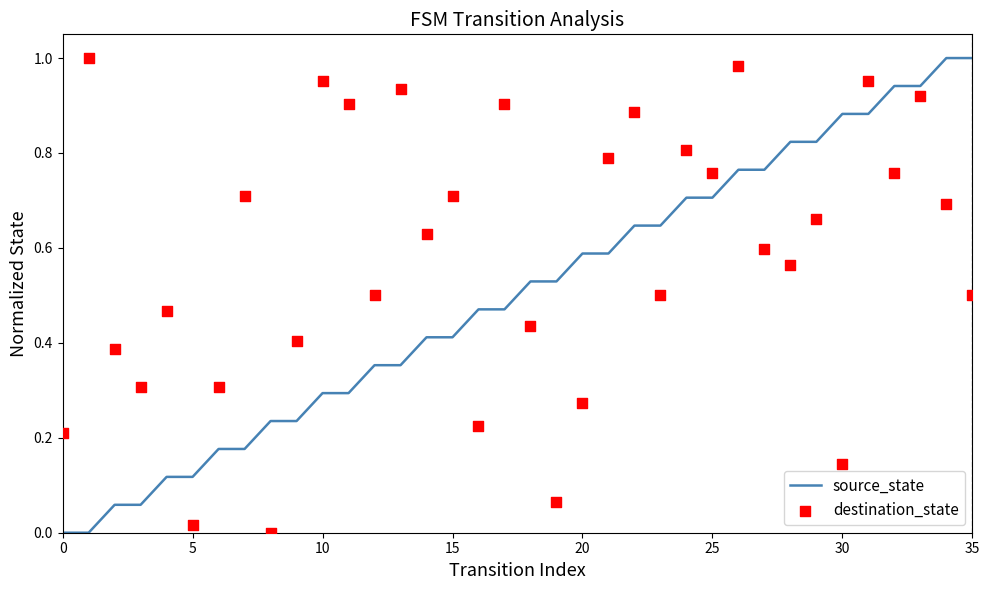

Which series reaches the minimum Y coordinate?

source_state